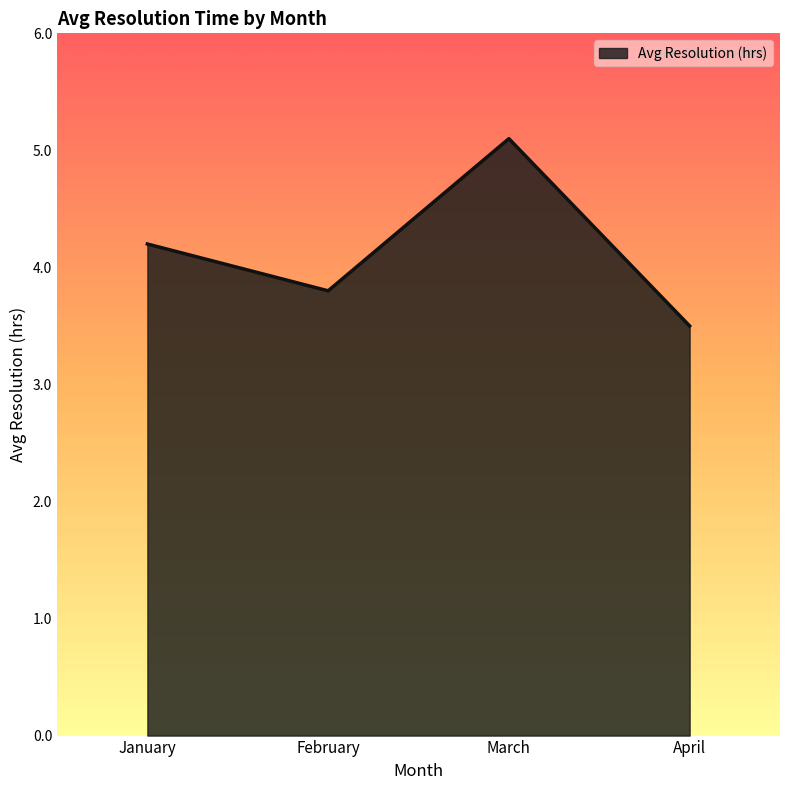

True or false: the data has more than 2 interior local peaks.

False